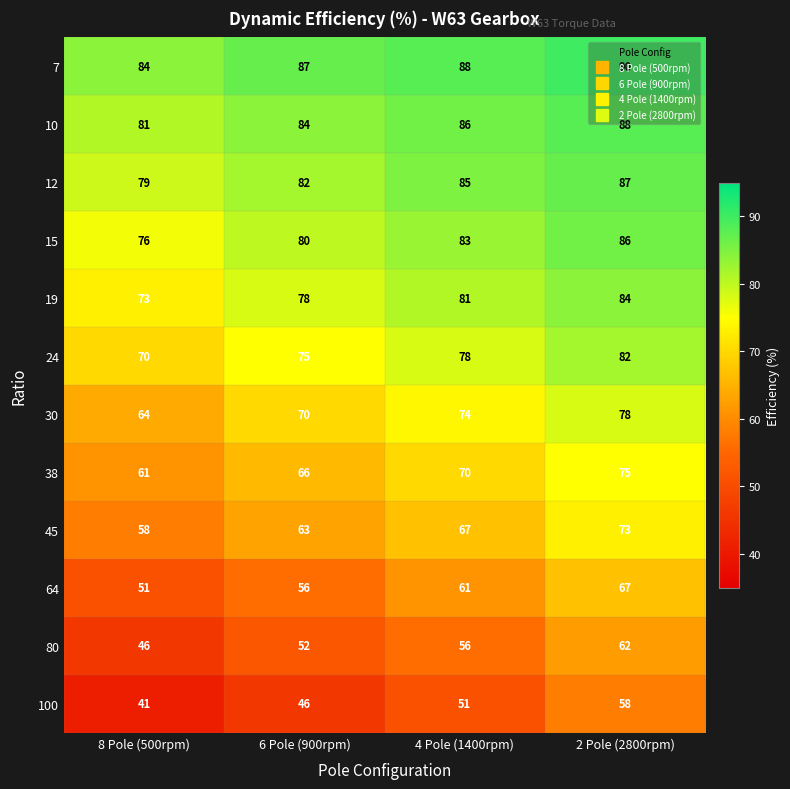

How many data points in 30 are less than 74?

2